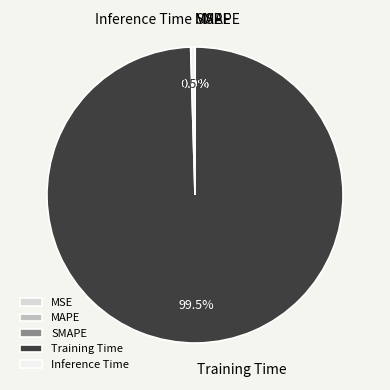

Which category accounts for the majority?

Training Time